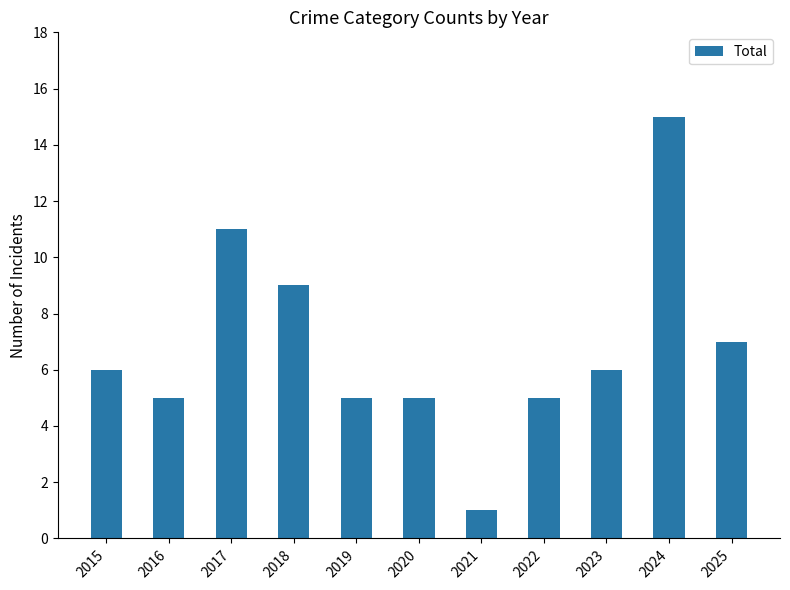

Between 2015 and 2019, which is larger?

2015